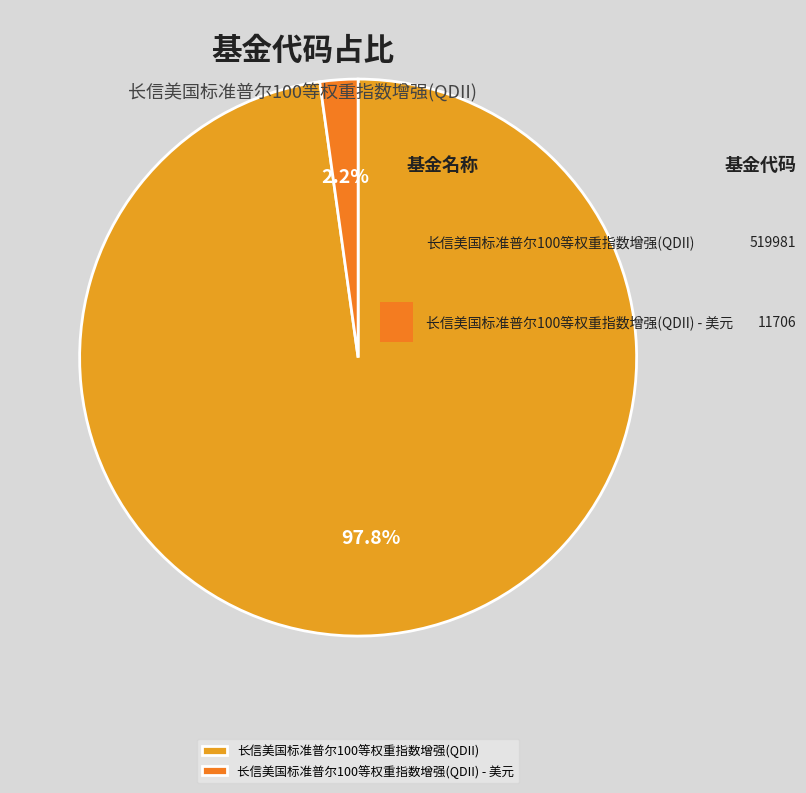

Which slice is the smallest?

长信美国标准普尔100等权重指数增强(QDII) - 美元